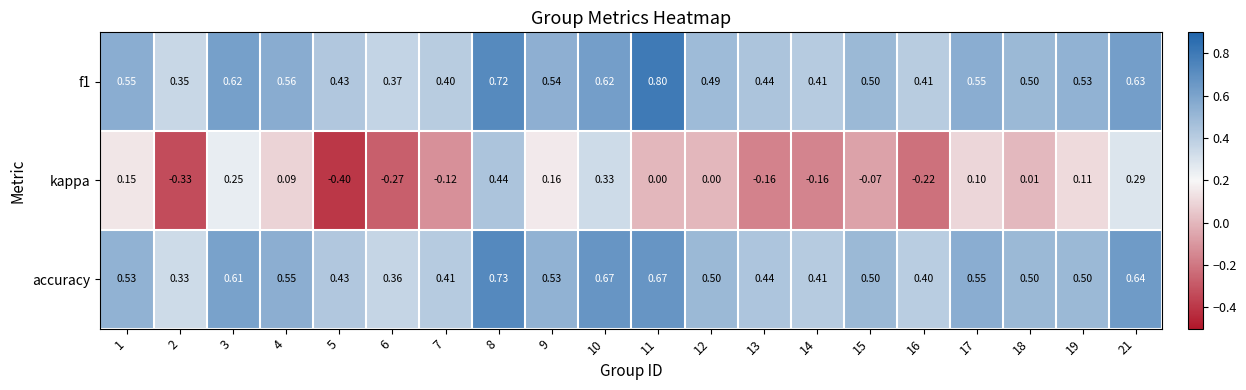

Which series changed the most between 6 and 8?

kappa